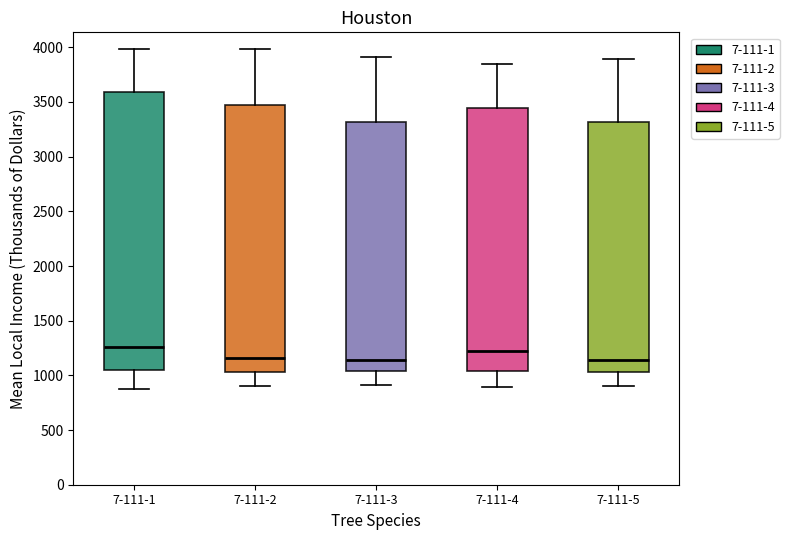

Reading left to right, read every box against the y-axis: the position of its median line, the range the box covers, and the ends of its whiskers. The values are not printed on the chart, so give them approximately, as read against the axis.

7-111-1: median 1250, box 1050 to 3600, whiskers 900 to 4000
7-111-2: median 1150, box 1050 to 3450, whiskers 900 to 4000
7-111-3: median 1150, box 1050 to 3300, whiskers 900 to 3900
7-111-4: median 1200, box 1050 to 3450, whiskers 900 to 3850
7-111-5: median 1150, box 1050 to 3300, whiskers 900 to 3900